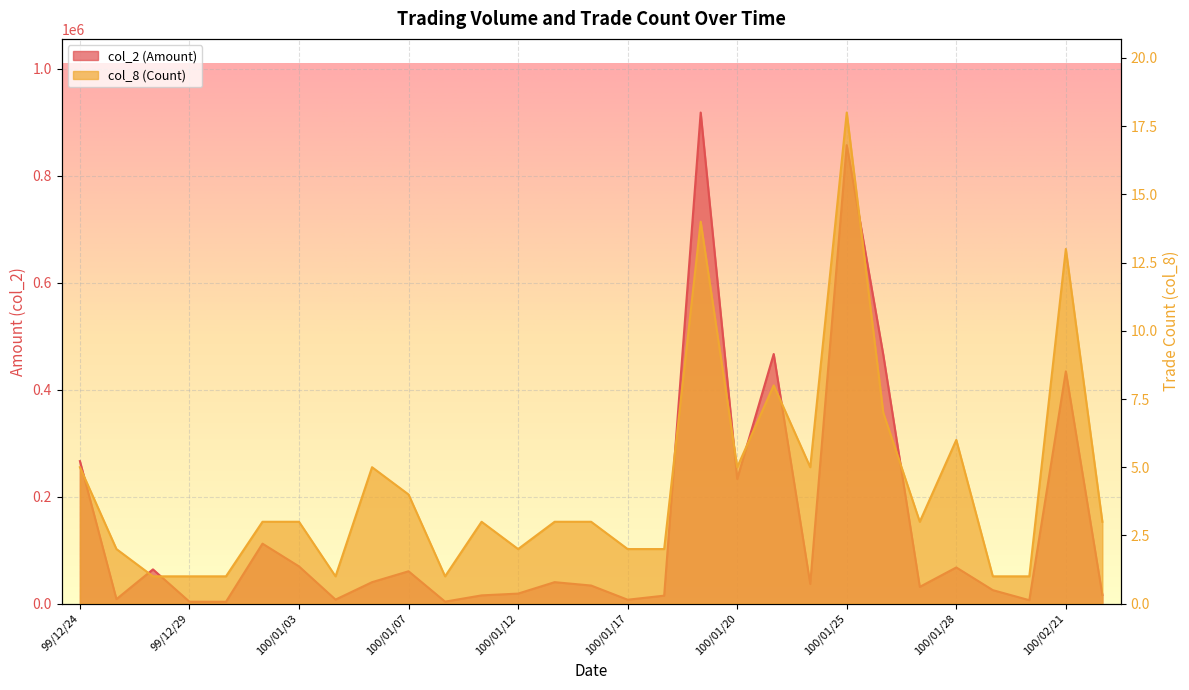

What is the difference between the second highest and minimum values in the col_2 (Amount) series?

853630